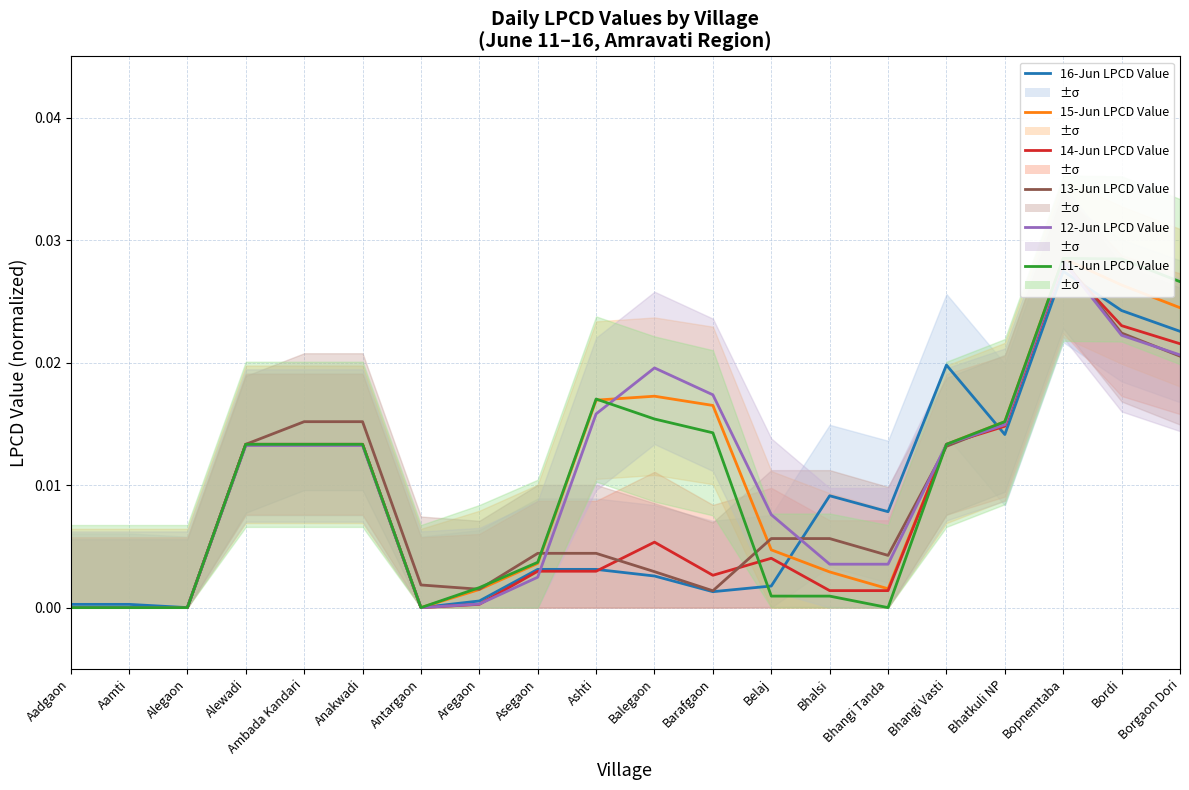

The value of 15-Jun LPCD Value at Bhangi Tanda is 0.0. True or false?

False